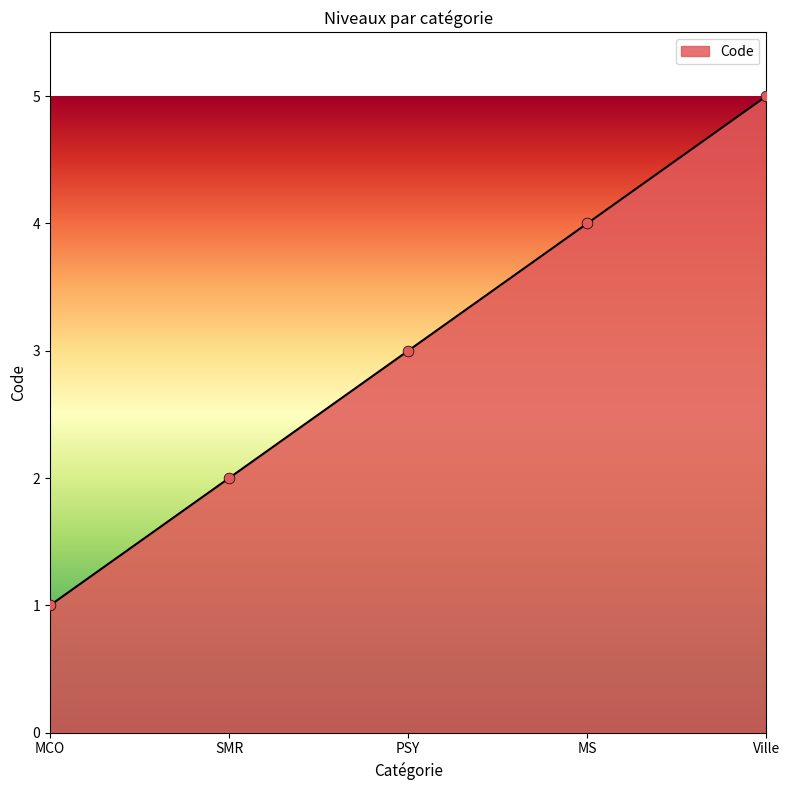

Approximately how many times larger is the value at MCO compared to SMR?

0.5